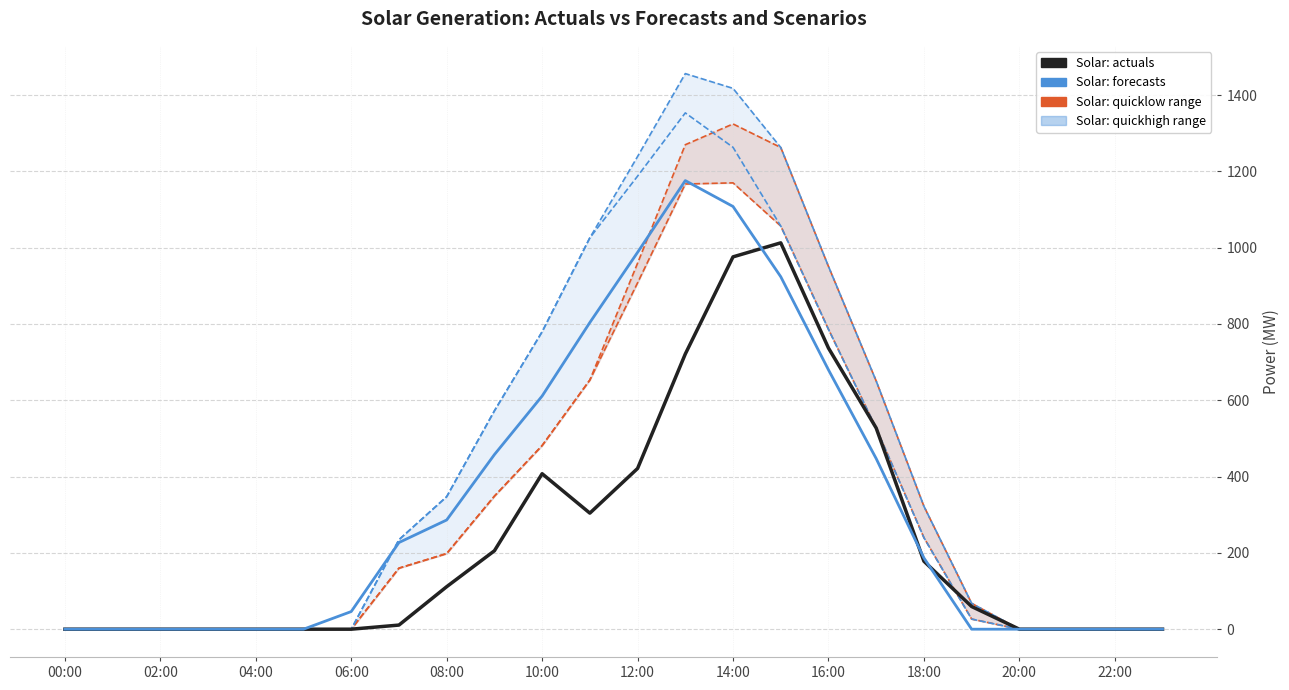

How many interior local peaks does the Solar: quickhigh_diverse4 series have?

1